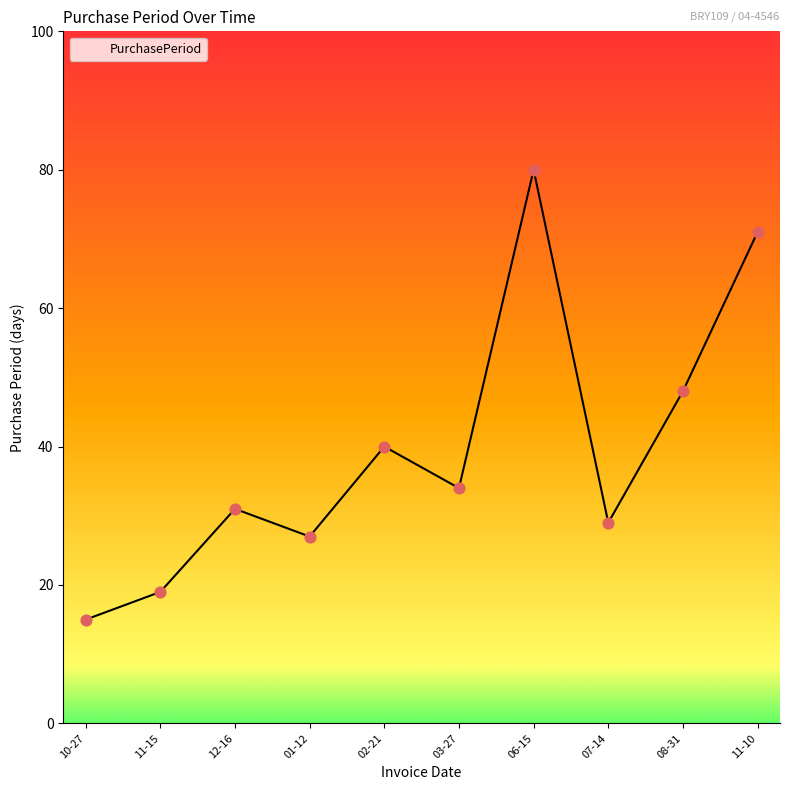

What is the ratio of the value at 06-15 to the value at 11-15?

4.2